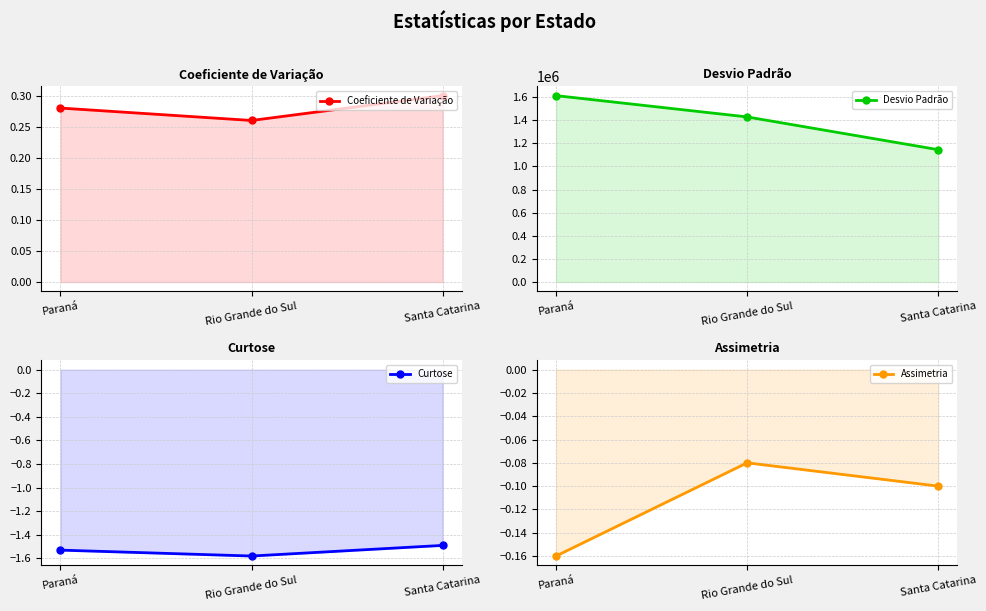

Read the Assimetria value at Santa Catarina.

-0.1